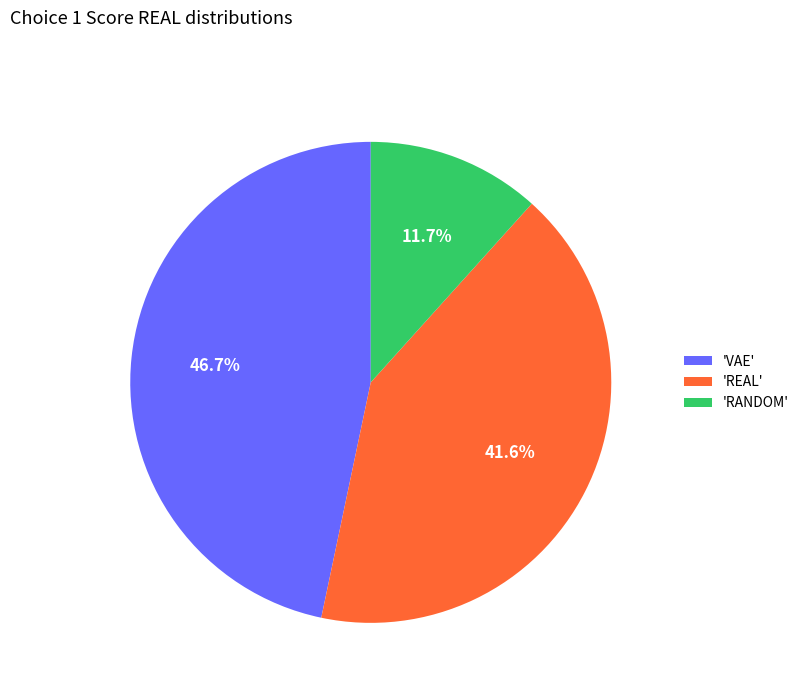

Between 'RANDOM' and 'REAL', which is larger?

'REAL'